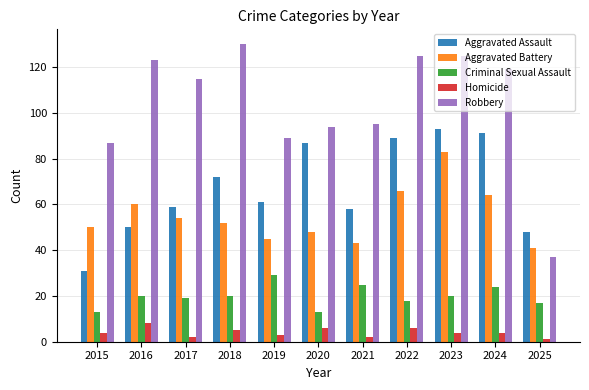

What is the value of the Aggravated Assault bar at the 11th from the left?

48